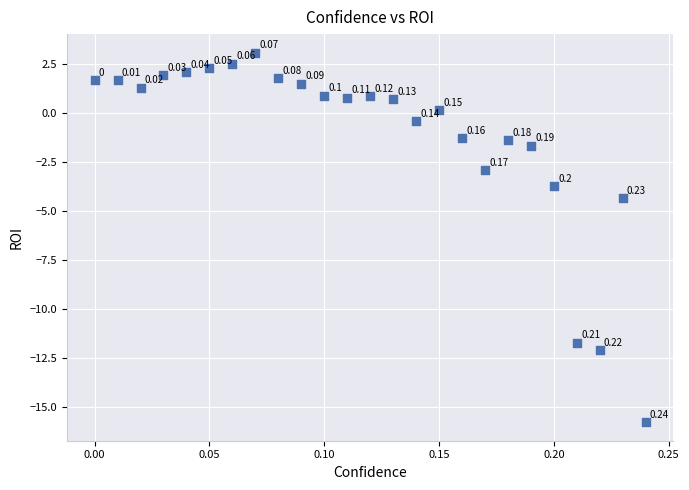

What is the range of Y values (max minus min)?

18.9